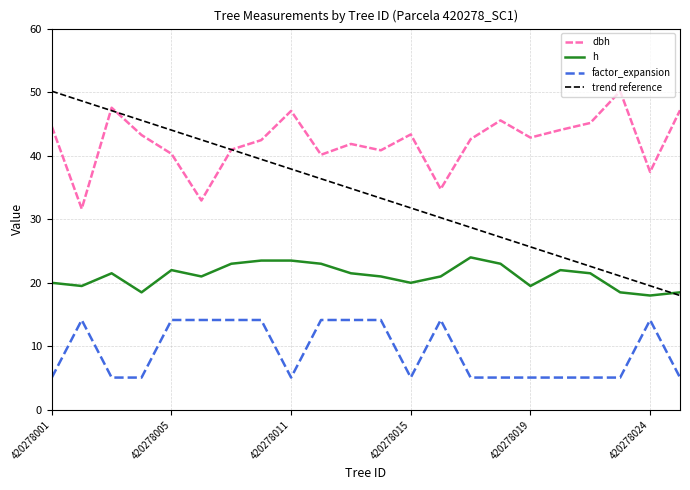

What are all the series names shown in the legend?

dbh, h, factor_expansion, trend reference